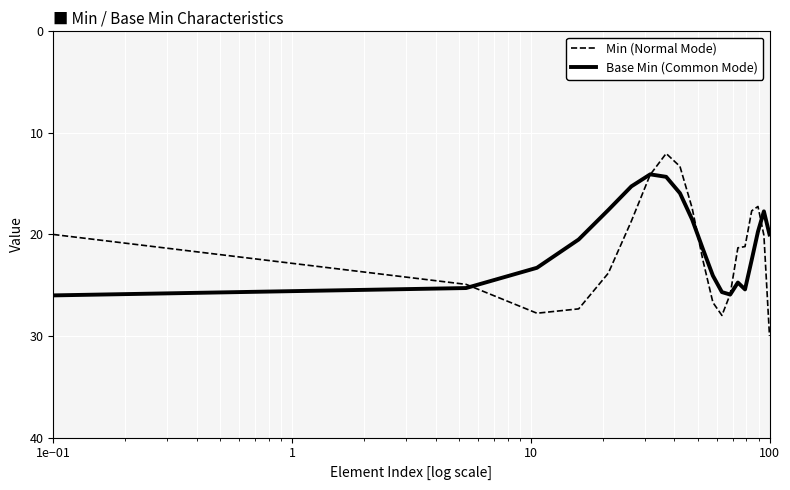

List the series in order of their peak value, highest first.

Min (Normal Mode), Base Min (Common Mode)